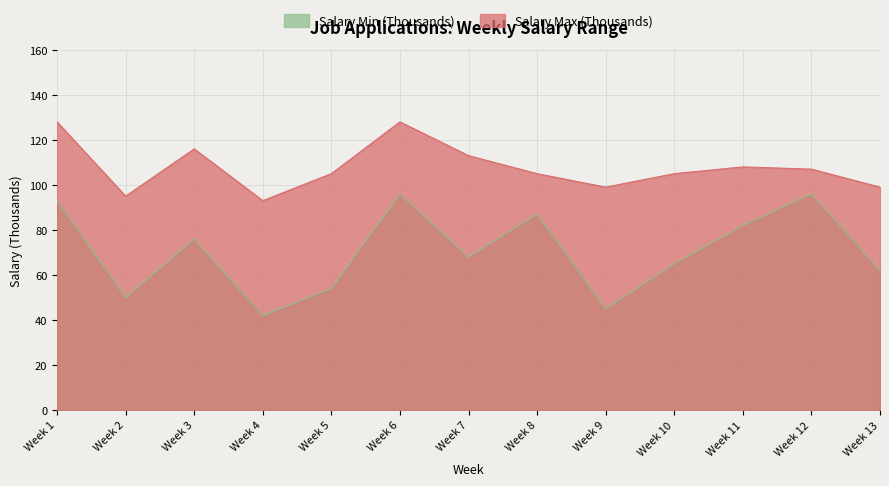

Is it true that Salary Min (Thousands) equals 132 at Week 3?

False